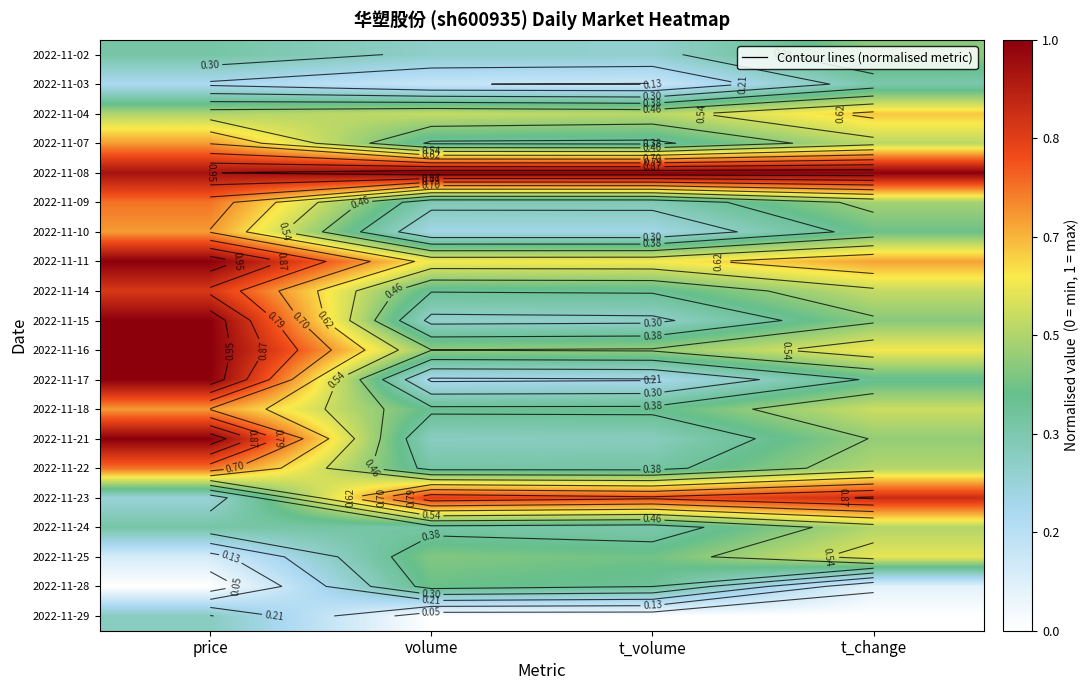

At which category is the sum across all series the highest?

price